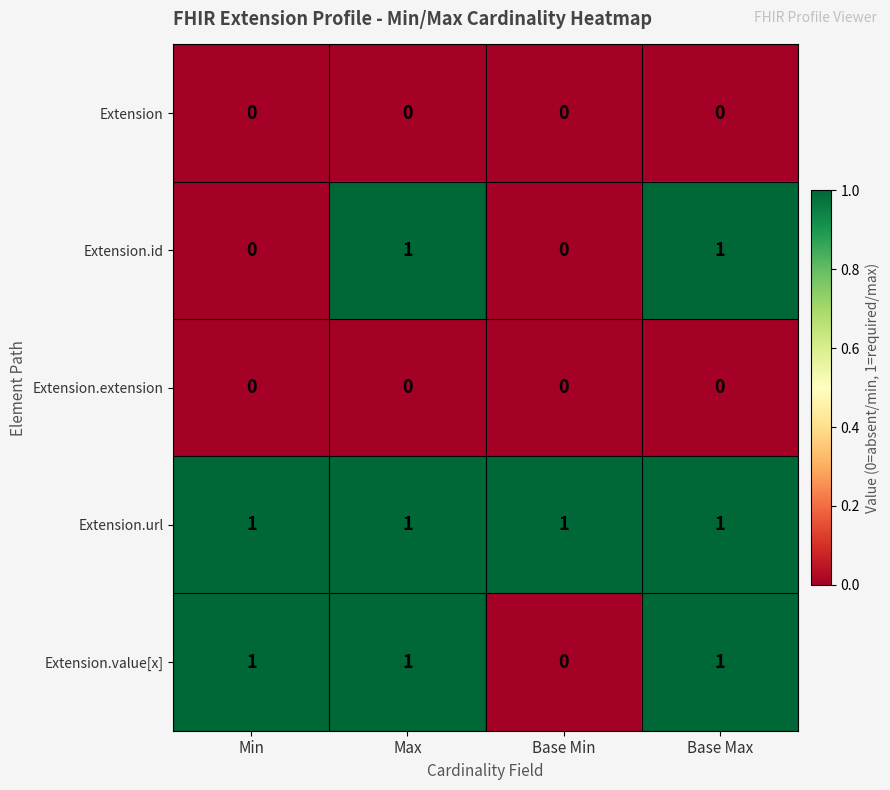

The value of Extension.id at Max is 1. True or false?

True